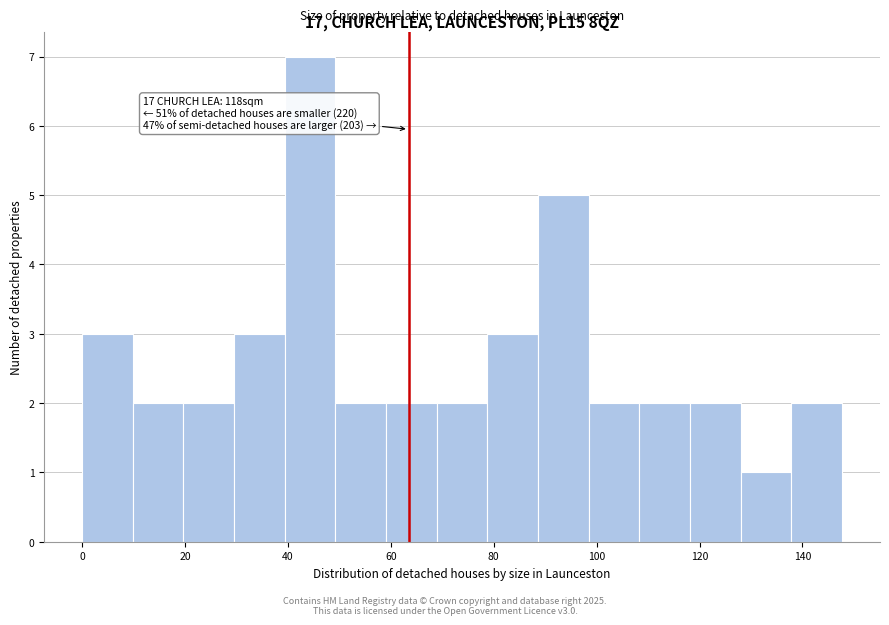

Over which range of the x-axis is the bar tallest?

40 to 50